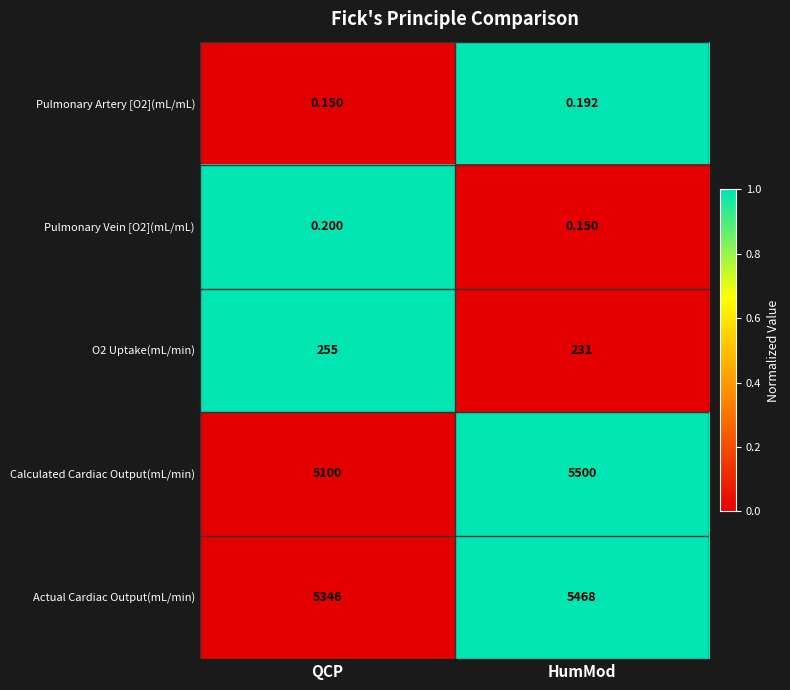

Rank the series at HumMod from highest to lowest value.

Calculated Cardiac Output(mL/min), Actual Cardiac Output(mL/min), O2 Uptake(mL/min), Pulmonary Artery [O2](mL/mL), Pulmonary Vein [O2](mL/mL)